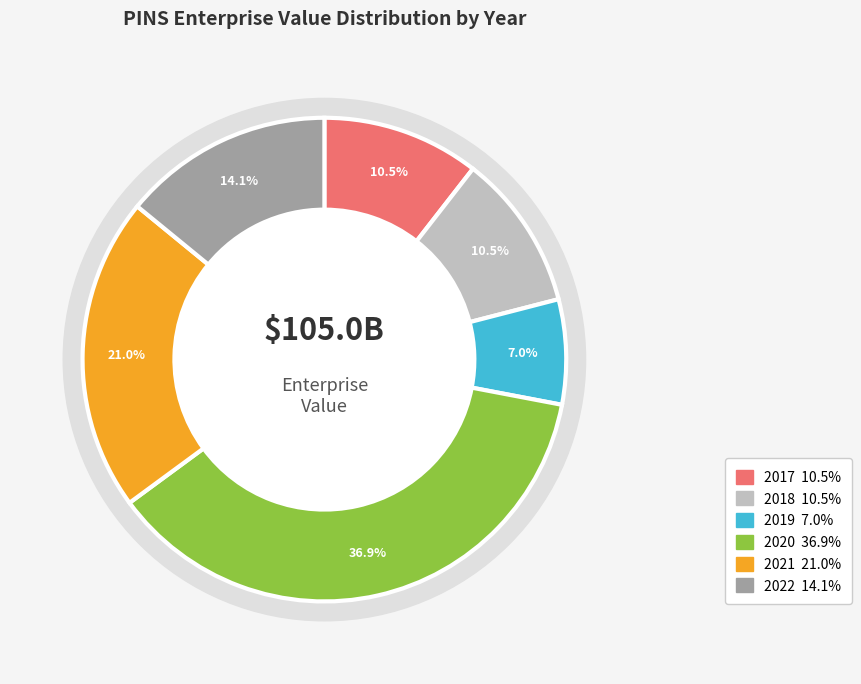

How many segments does this pie chart have?

6